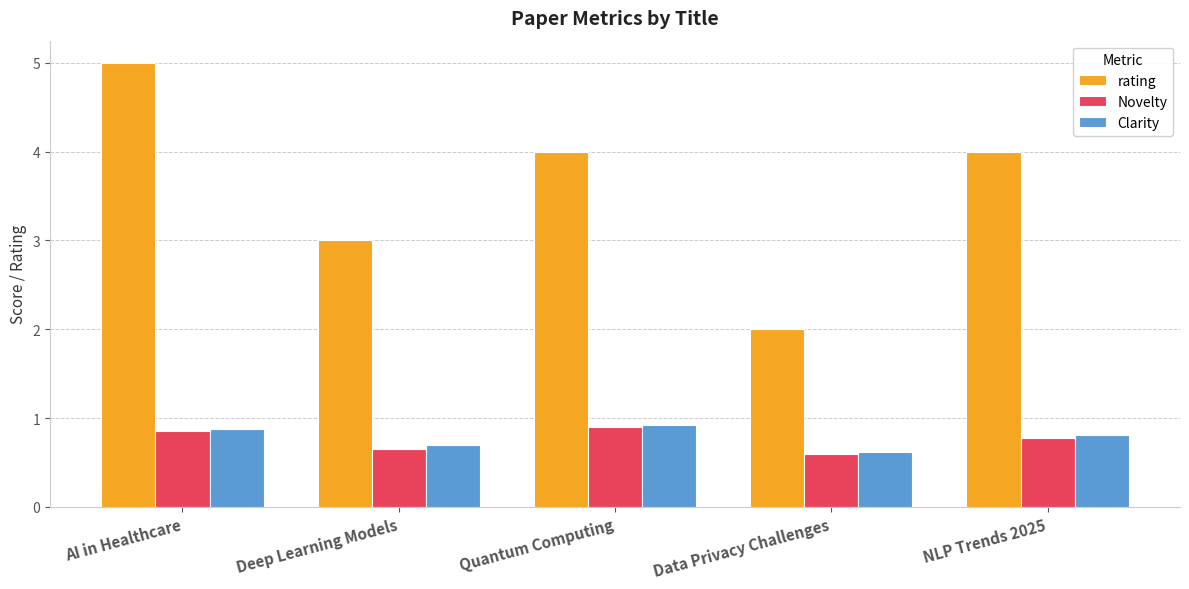

What is the highest value of the Clarity series?

0.9